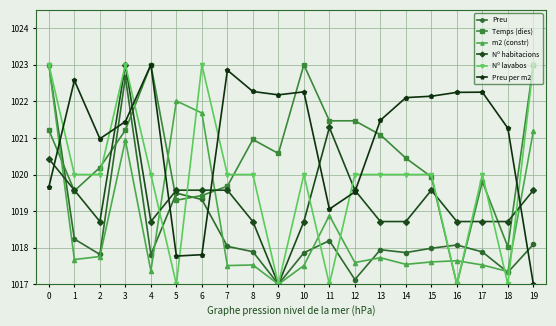

How many lines are shown in the chart?

6